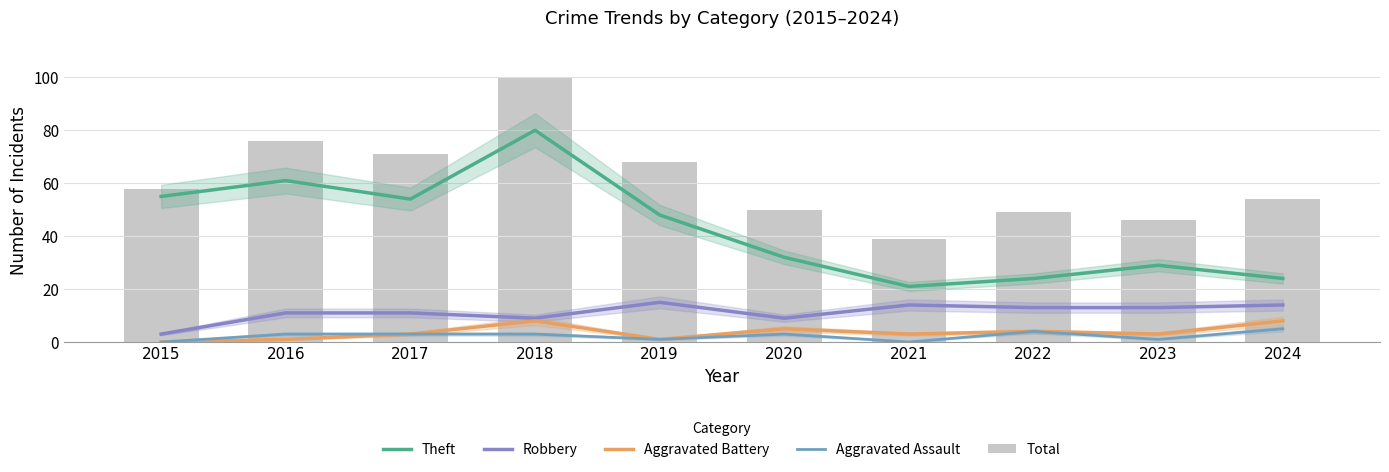

At which label is Aggravated Battery closest to 4?

2022